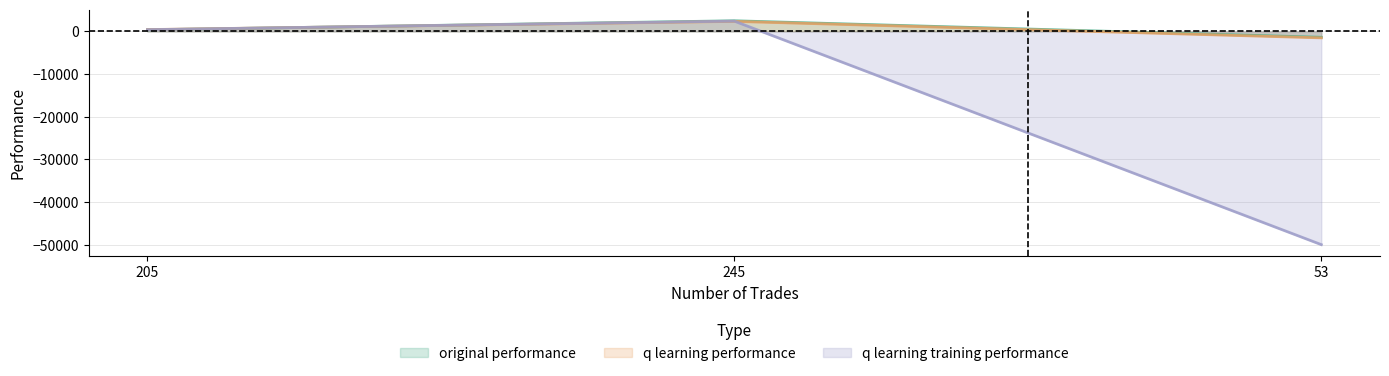

Reading left to right, what are all the values shown in this chart?

original performance: 205=384.6	245=2506.5	53=-1361.7
q learning performance: 205=440.8	245=2365.5	53=-1501.1
q learning training performance: 205=421.3	245=2422.9	53=-50000.0